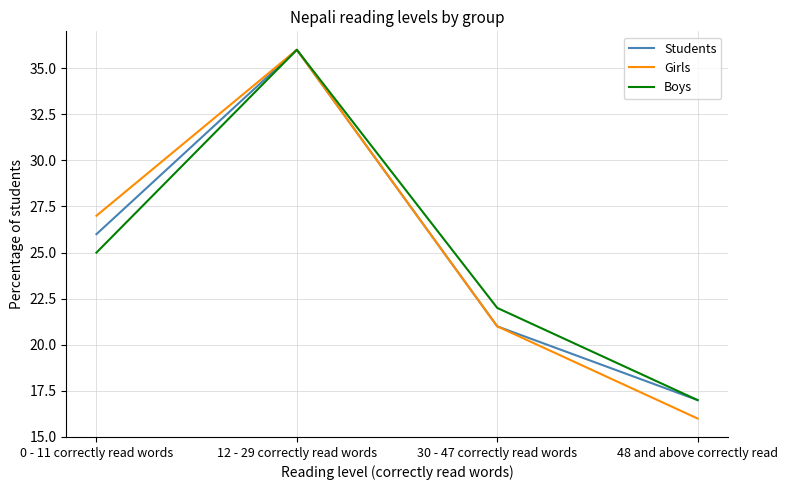

What is the maximum value for Boys?

36